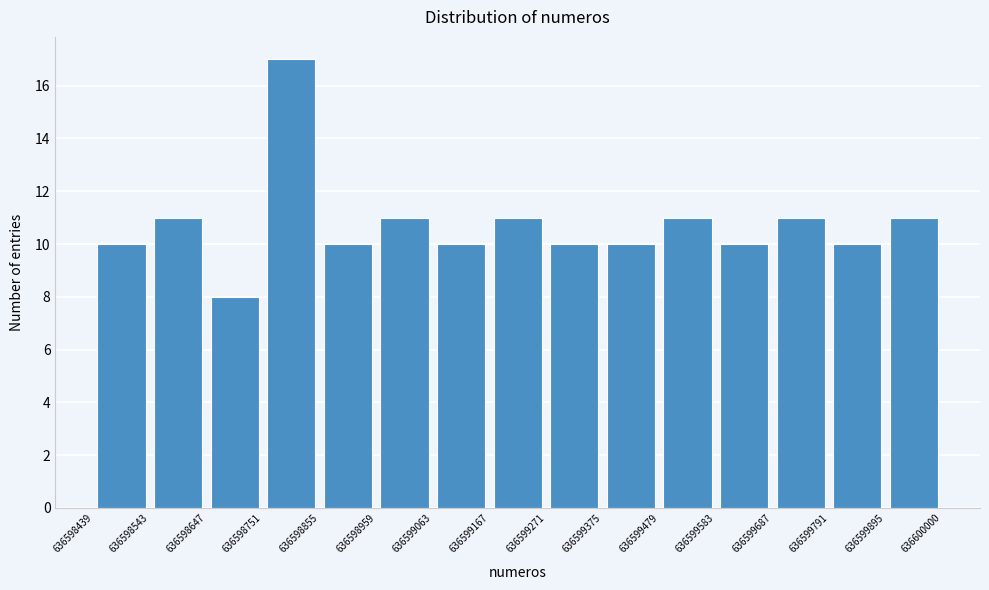

Over which range of the x-axis is the bar tallest?

636598751 to 636598855